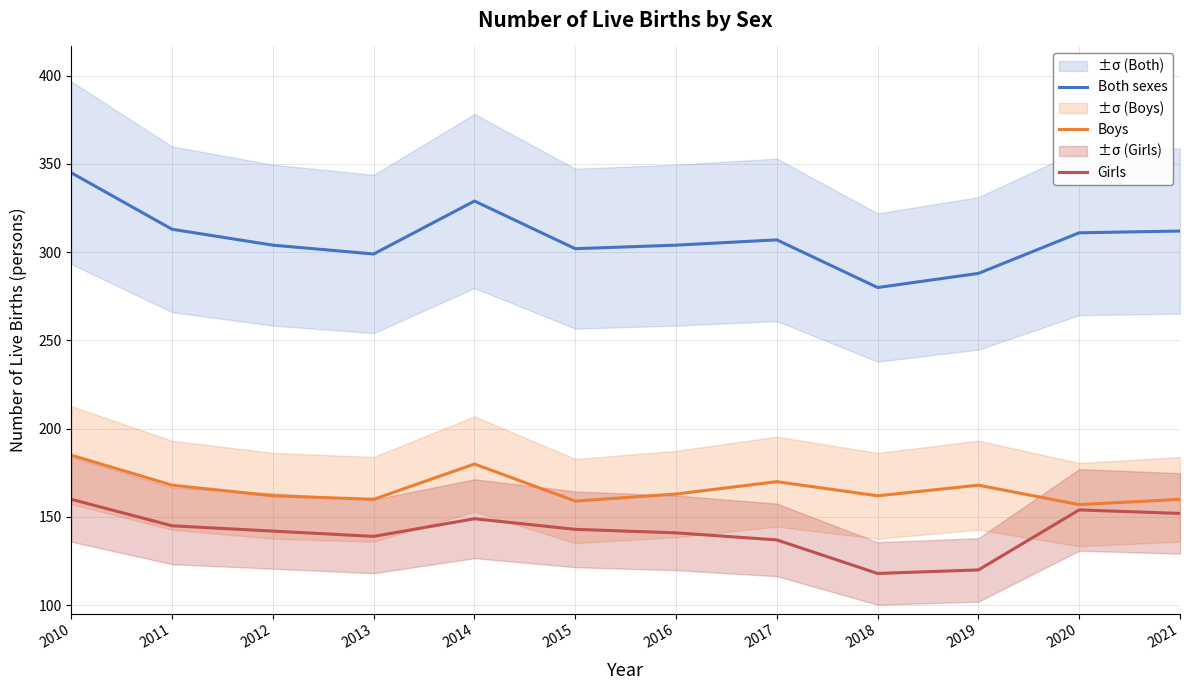

What is the smallest value displayed?

118